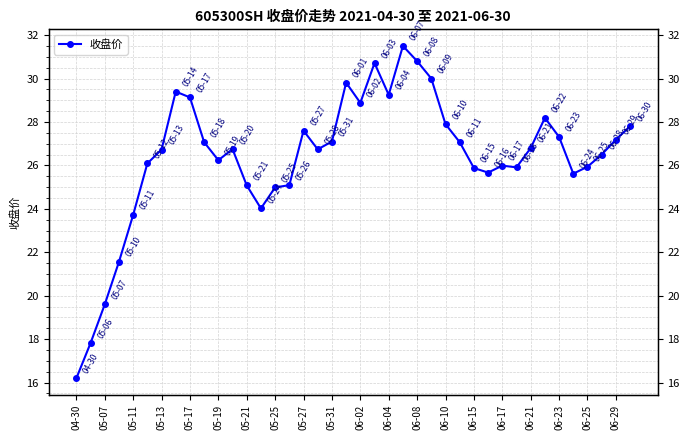

Which has a higher value, 06-29 or 26?

06-29